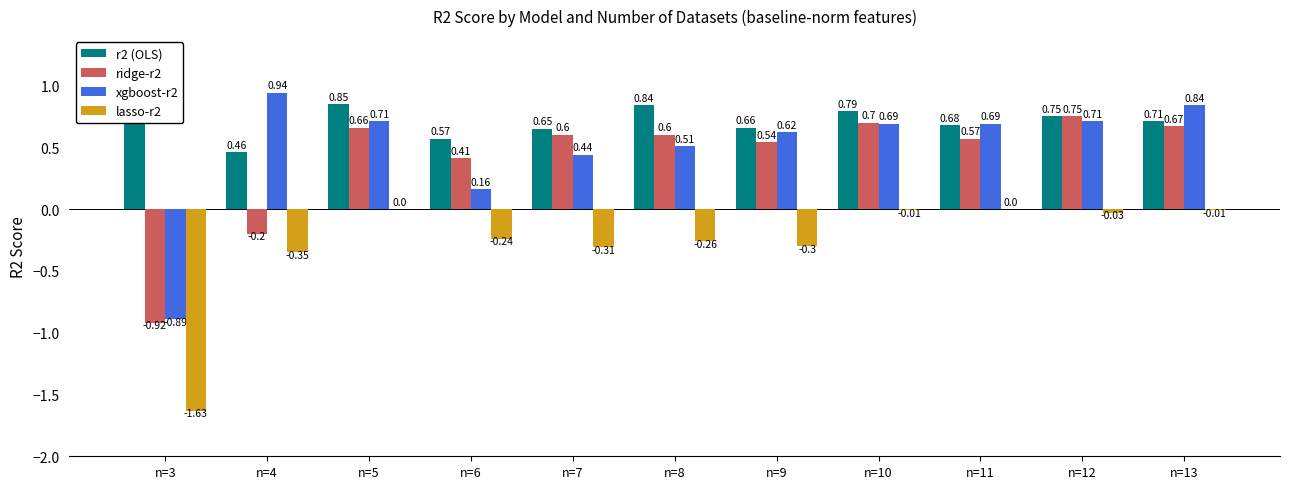

Which category has the highest value in the xgboost-r2 series?

n=4